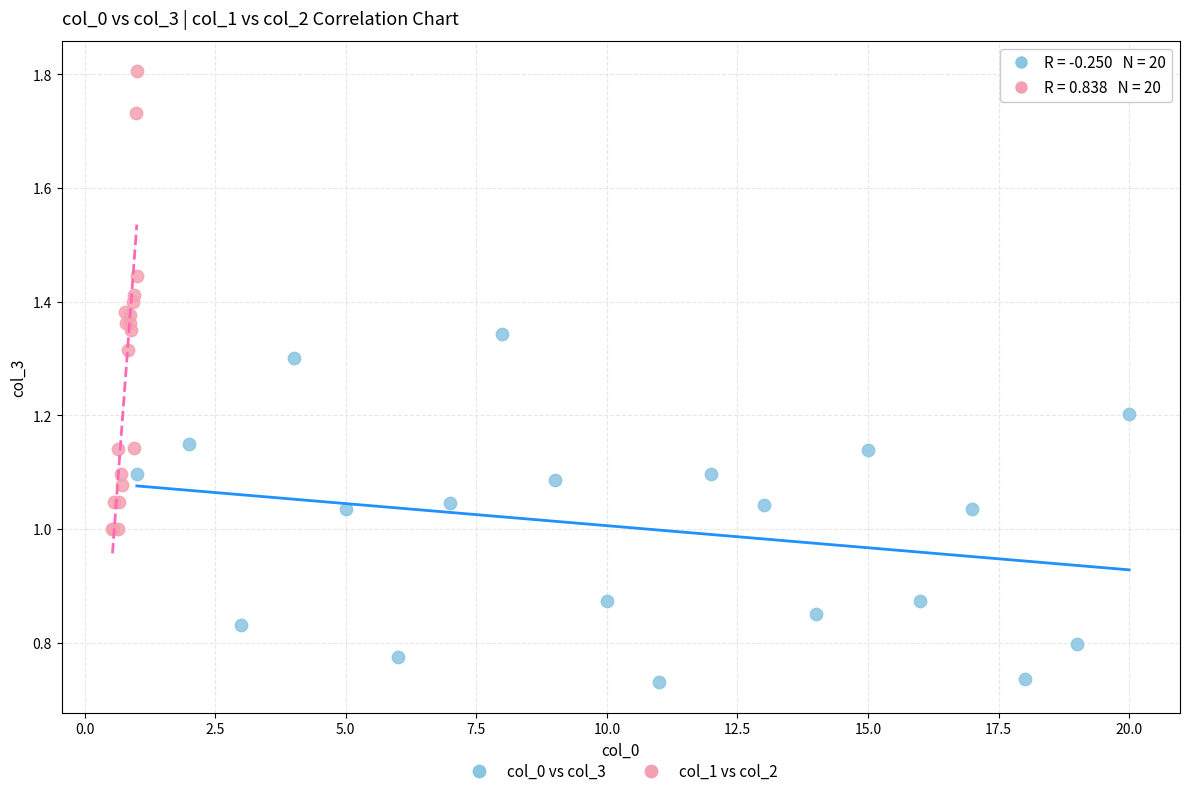

Which series has the widest spread of Y values?

col_1 vs col_2